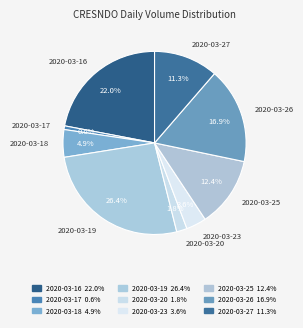

What percentage is NOT represented by 2020-03-18?

95.1%